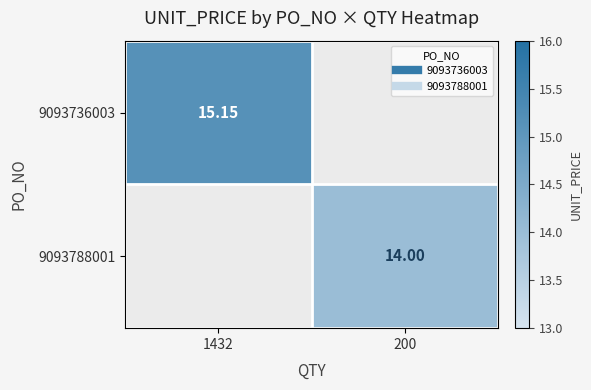

How many values in the 9093736003 series exceed 15?

1